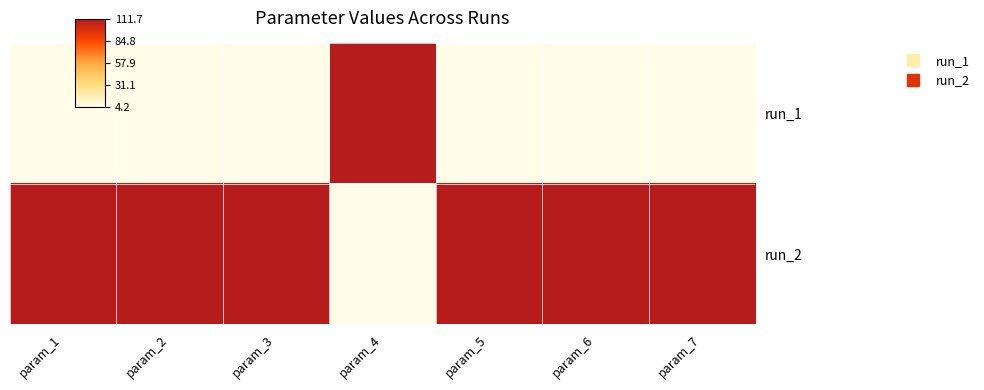

Reading left to right, what are all the values shown in this chart?

run_1: param_1=0	param_2=0	param_3=0	param_4=1	param_5=0	param_6=0	param_7=0
run_2: param_1=1	param_2=1	param_3=1	param_4=0	param_5=1	param_6=1	param_7=1